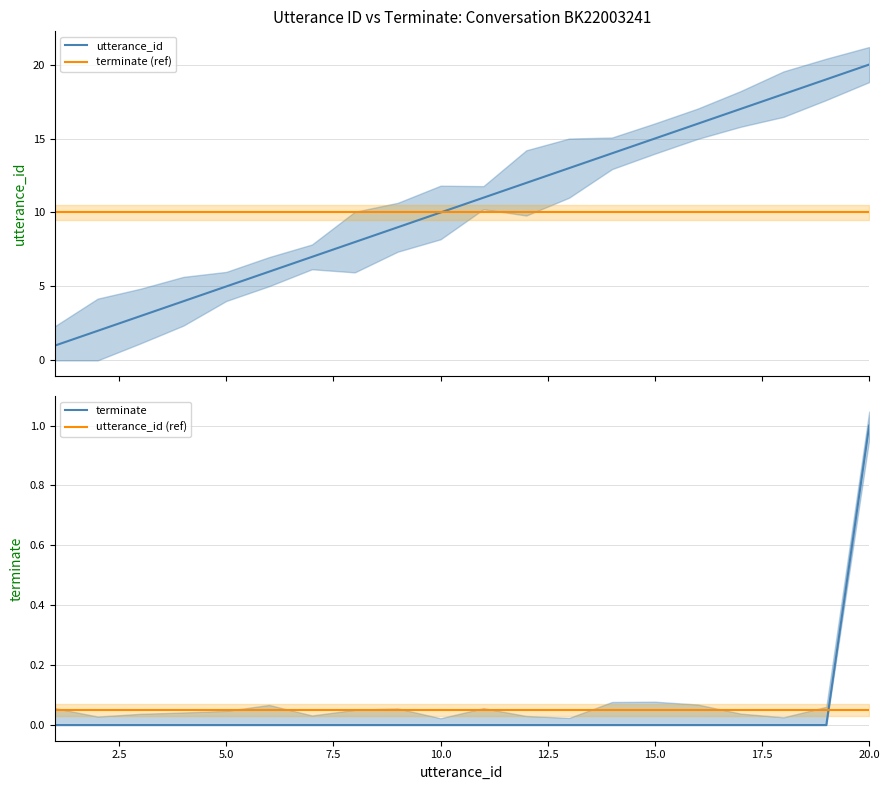

Count the number of categories in the chart.

20